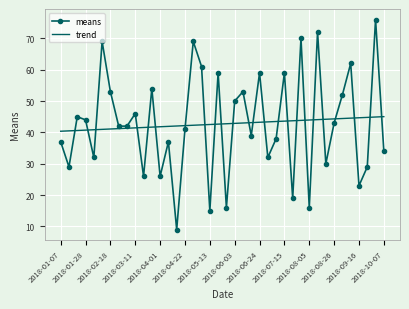

List the series in order of their peak value, highest first.

means, trend